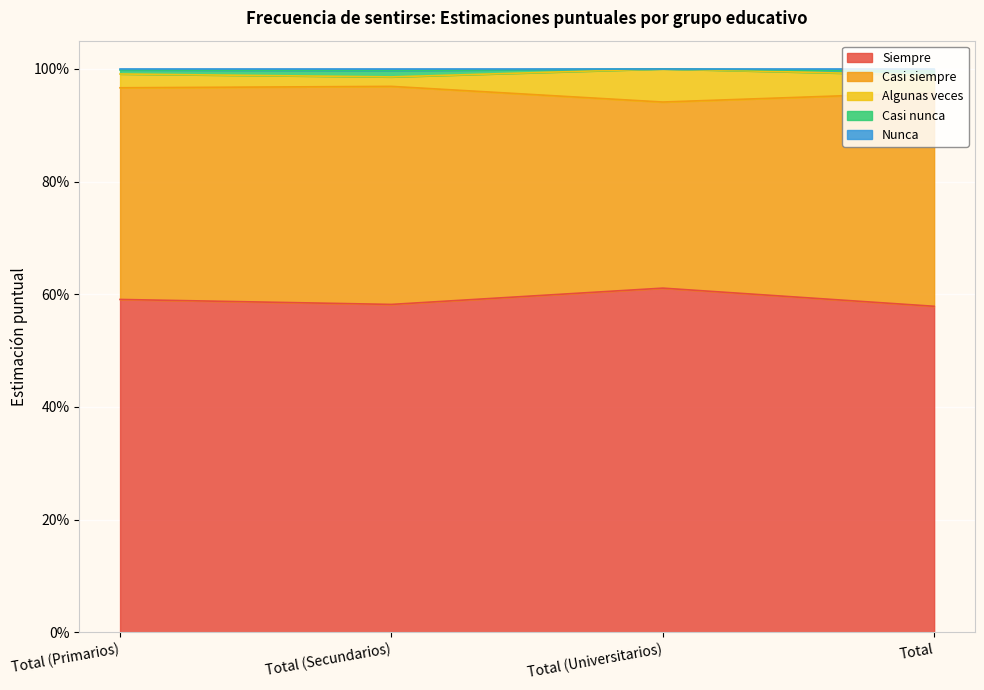

At which label is Siempre closest to 0?

Total